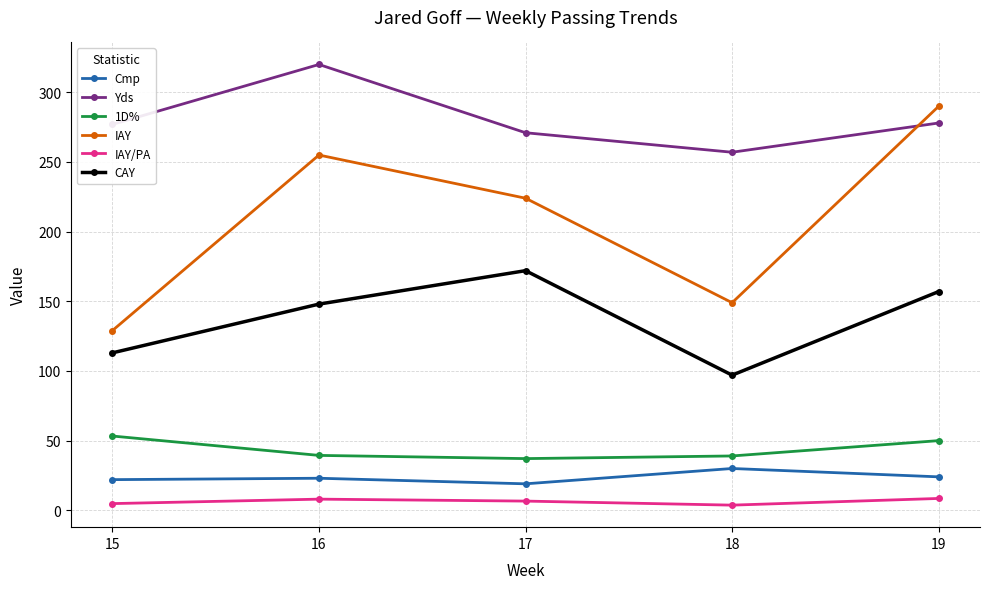

Which series has the largest total across all categories?

Yds